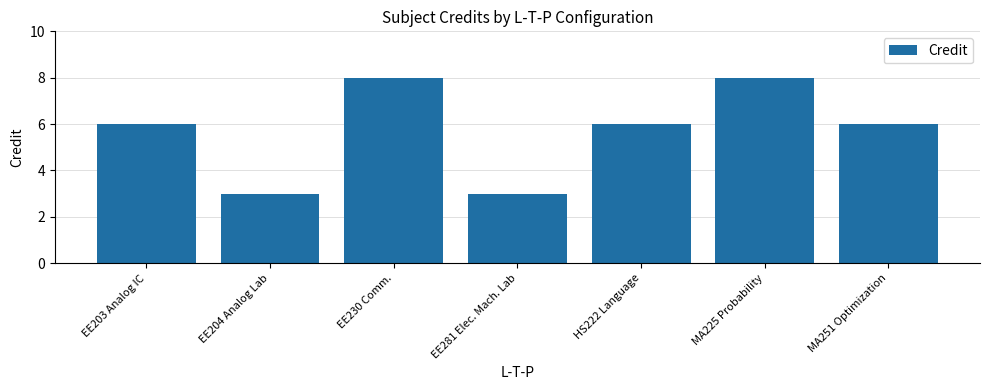

True or false: the data shows 12 at MA225 Probability.

False